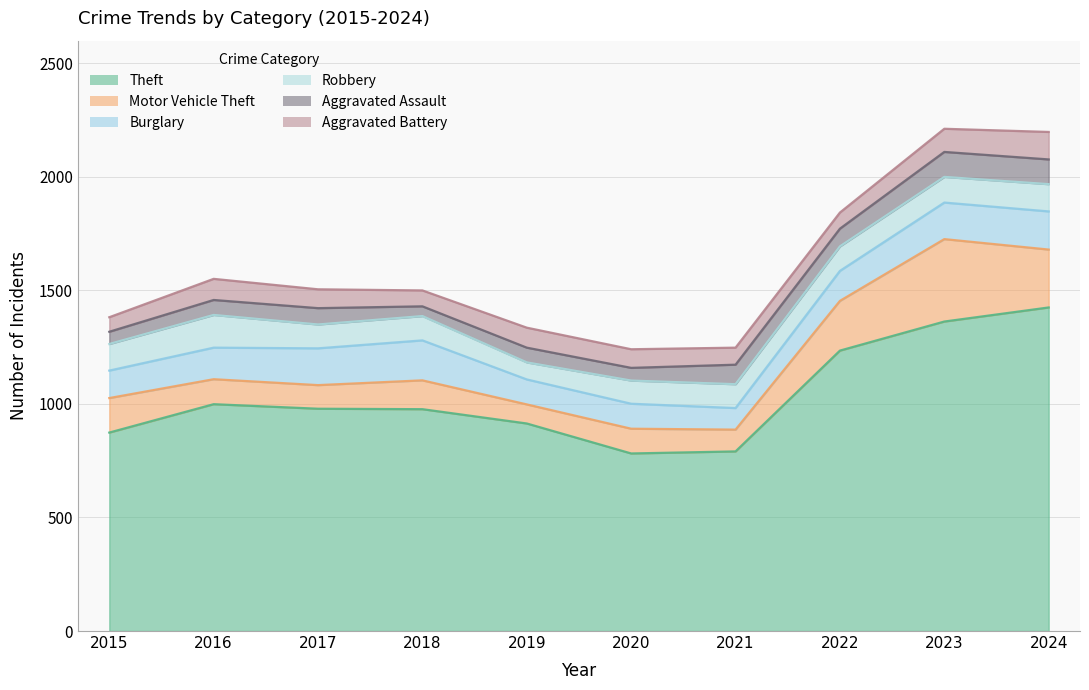

Which series ends up on top after the final intersection of Burglary and Motor Vehicle Theft?

Motor Vehicle Theft